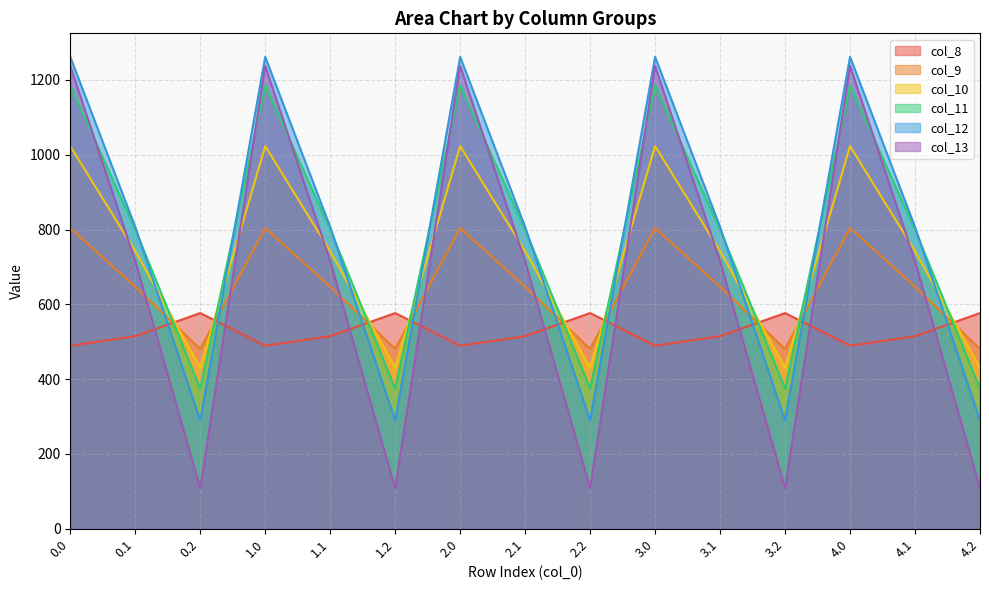

The col_11 series shows 1213.7 at 2.1. True or false?

False